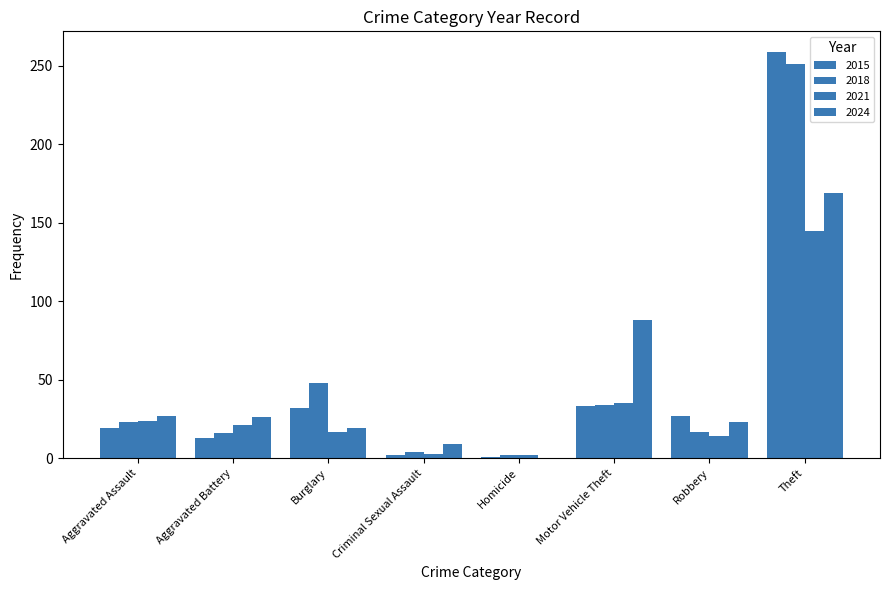

What is the label of the 6th bar from the left?

Motor Vehicle Theft